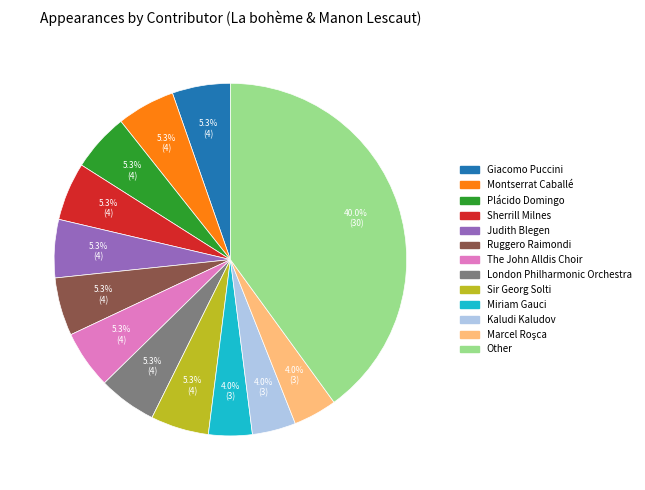

Which slice is the largest?

Other